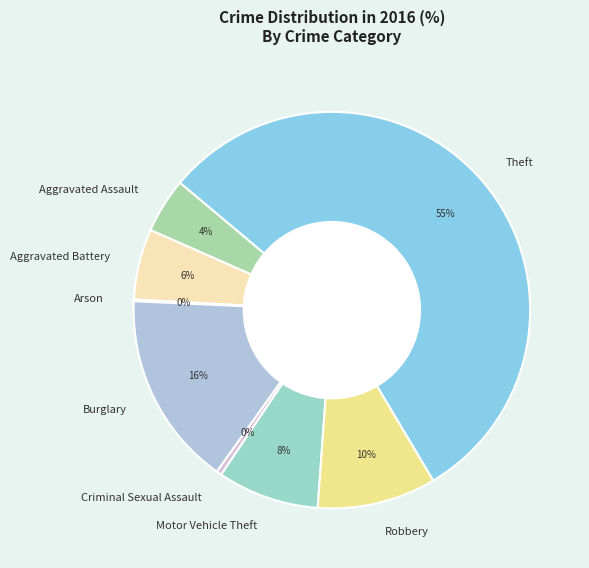

True or false: Robbery accounts for 10% of the total.

True